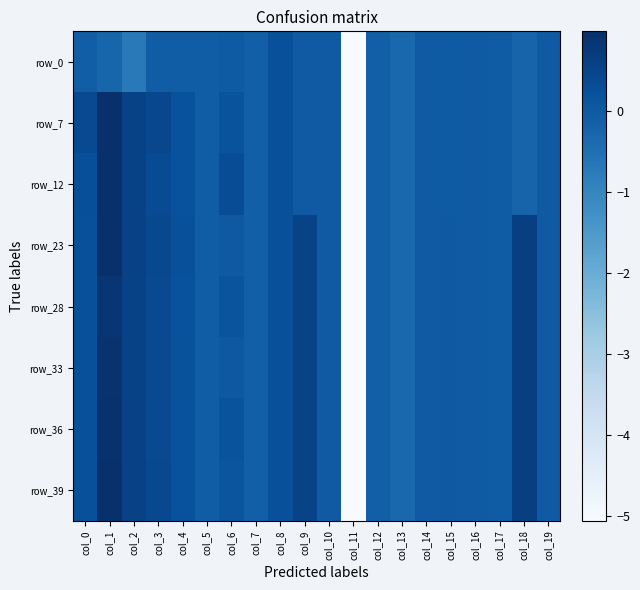

What is the minimum value shown in the chart?

-5.1